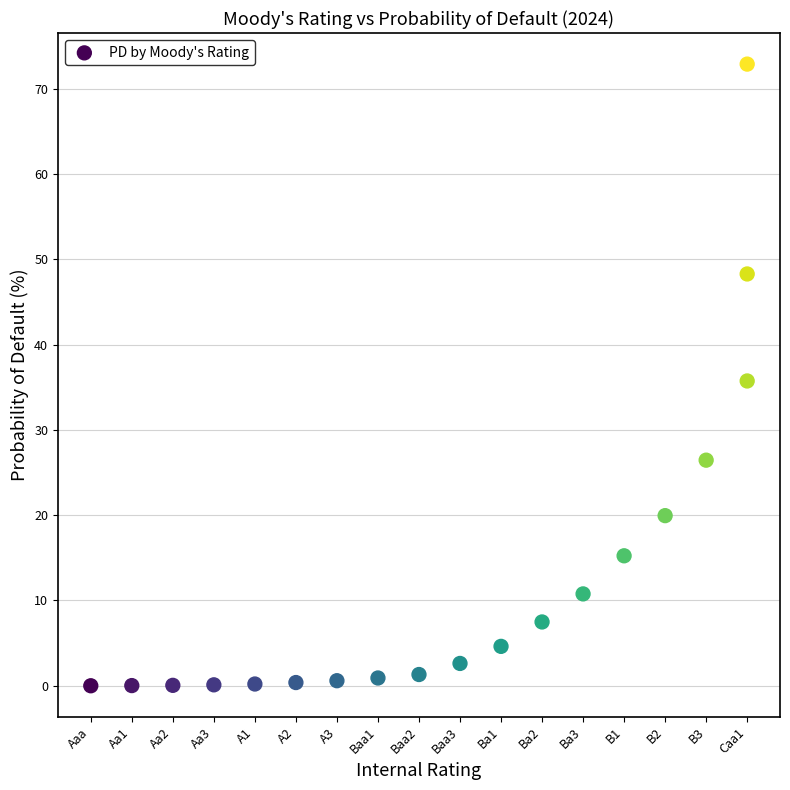

What is the range of Y values (max minus min)?

72.9